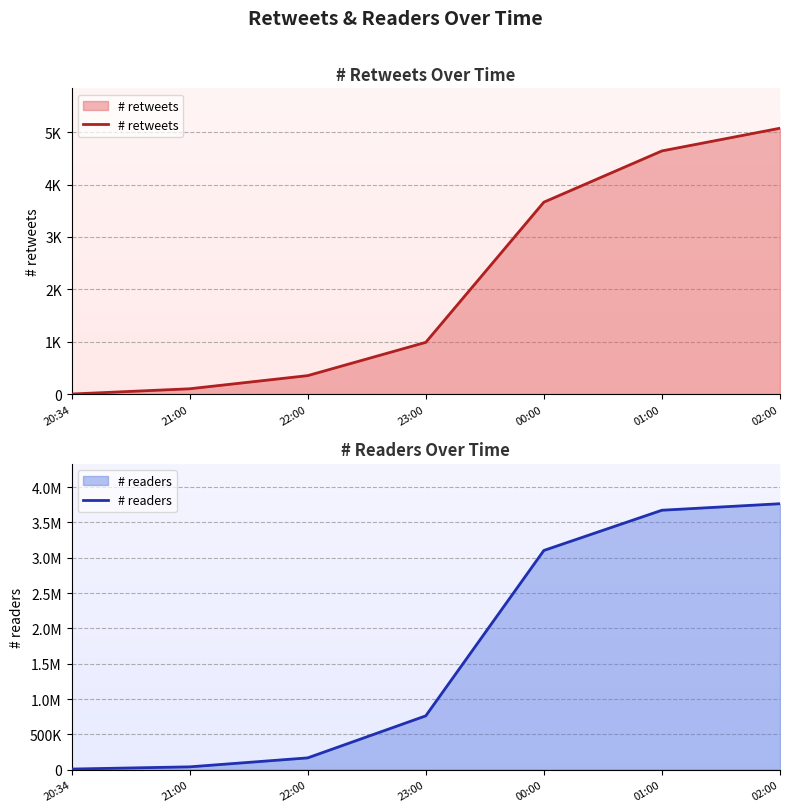

True or false: # retweets and # readers intersect in this chart.

False